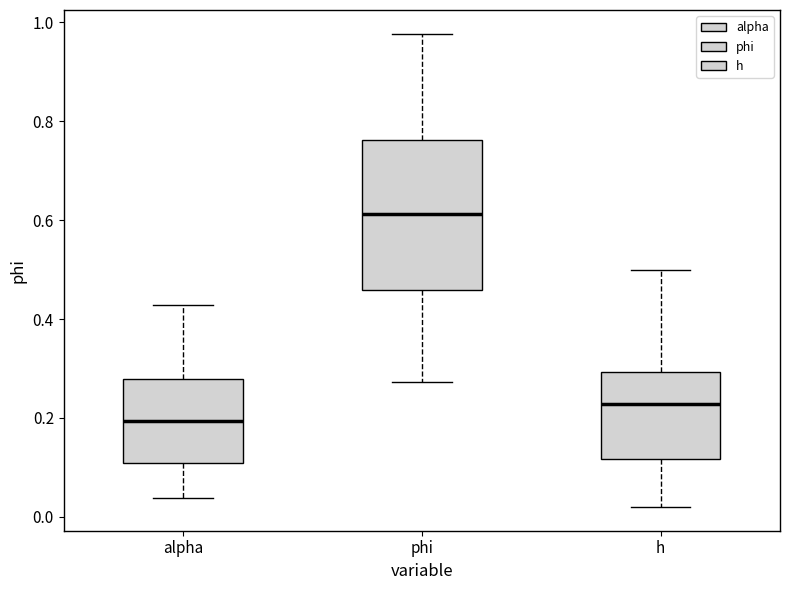

Reading left to right, read every box against the y-axis: the position of its median line, the range the box covers, and the ends of its whiskers. The values are not printed on the chart, so give them approximately, as read against the axis.

alpha: median 0.20, box 0.10 to 0.28, whiskers 0.04 to 0.42
phi: median 0.62, box 0.46 to 0.76, whiskers 0.28 to 0.98
h: median 0.22, box 0.12 to 0.30, whiskers 0.02 to 0.50